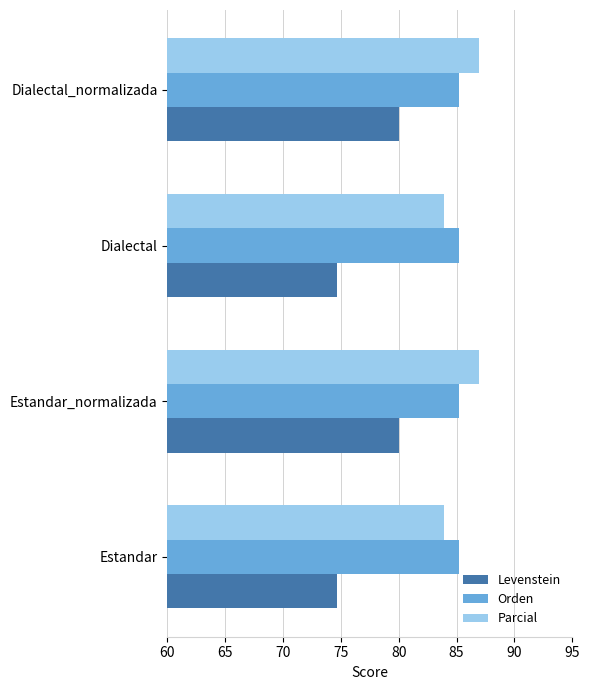

What is the maximum value for Parcial?

87.0